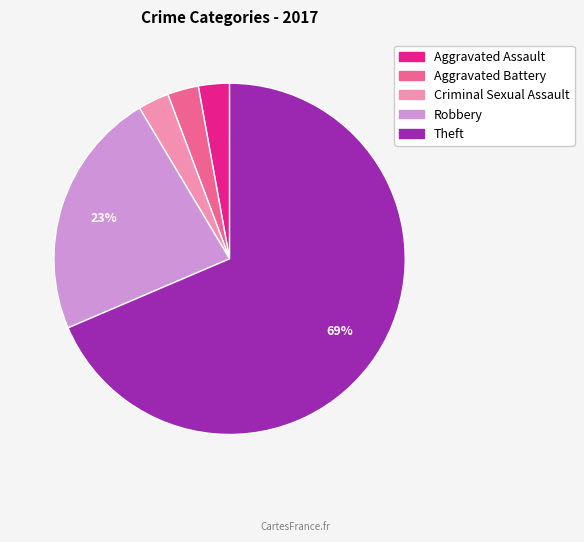

Is there any slice that represents more than half of the pie?

Yes